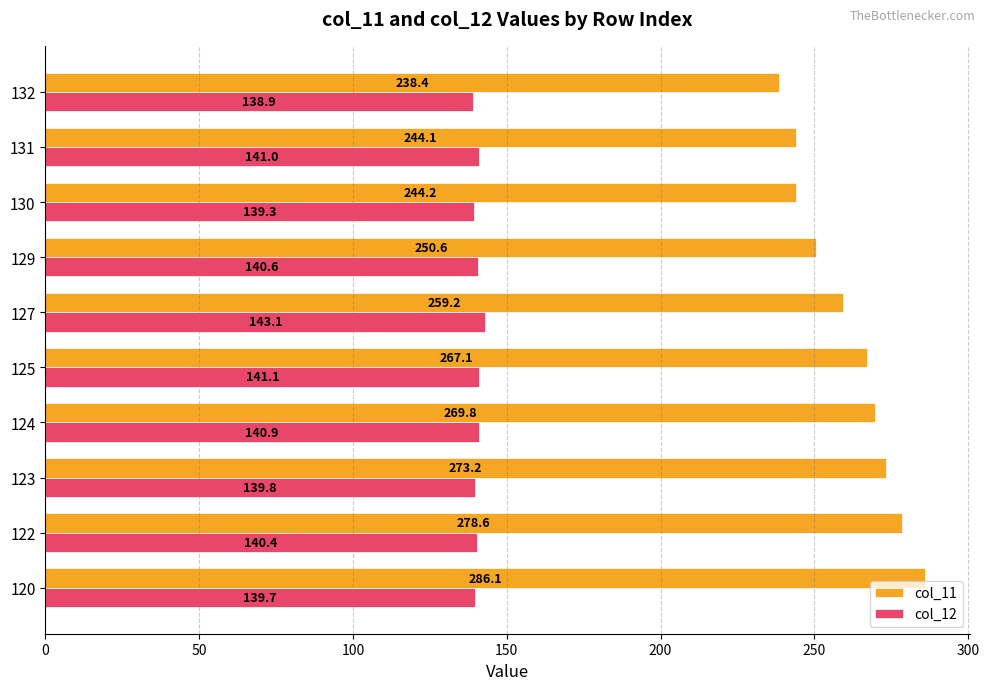

Which series has the widest spread of values?

col_11